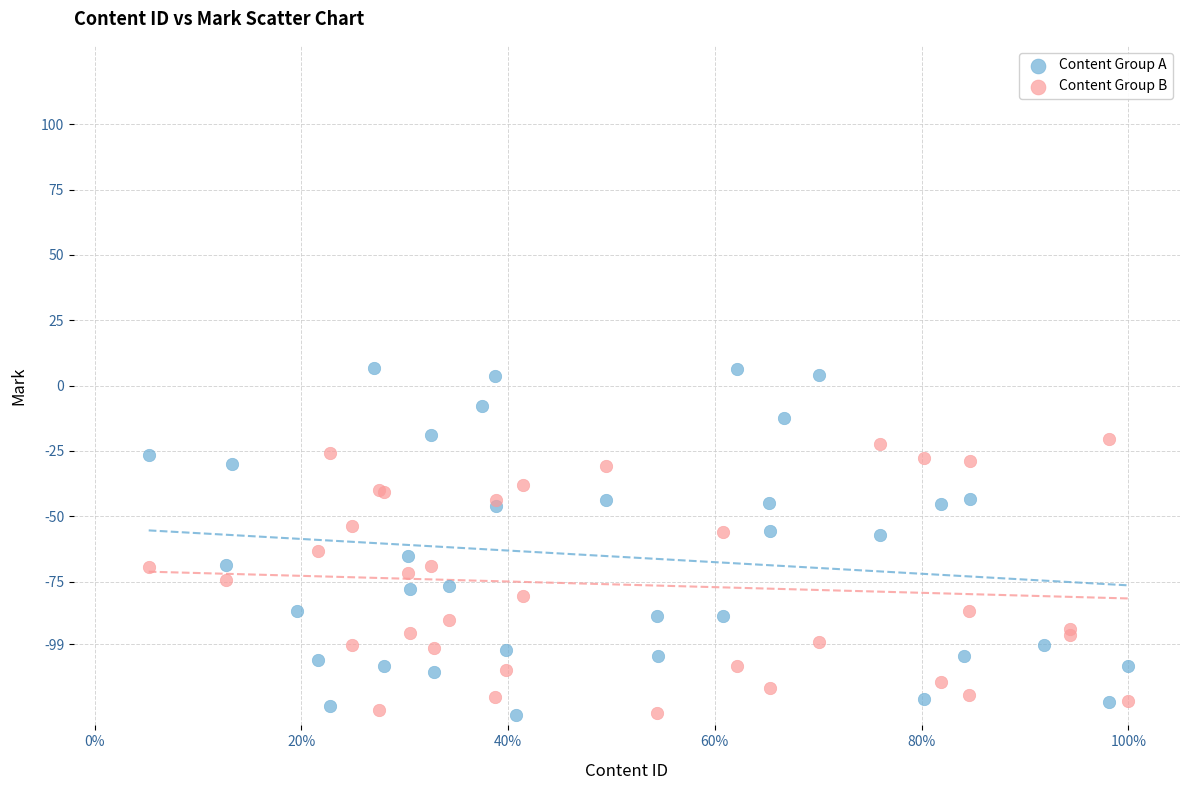

Which series contains the highest Y value?

Content Group A